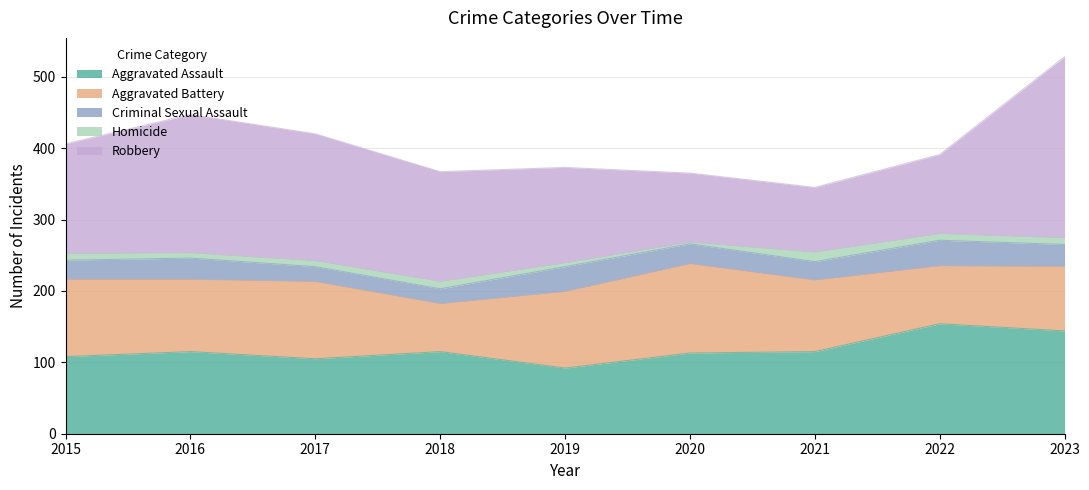

True or false: Homicide has a value of 5 at 2015.

False